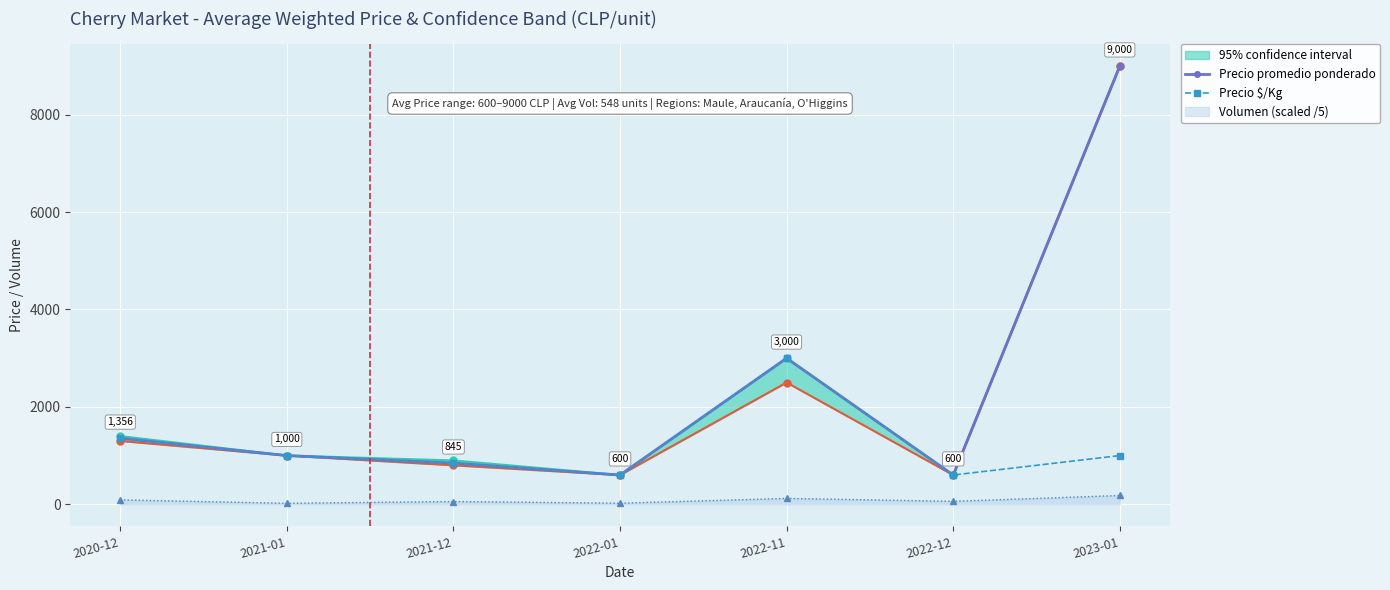

Is it true that Precio promedio ponderado equals 600 at 2022-12?

True